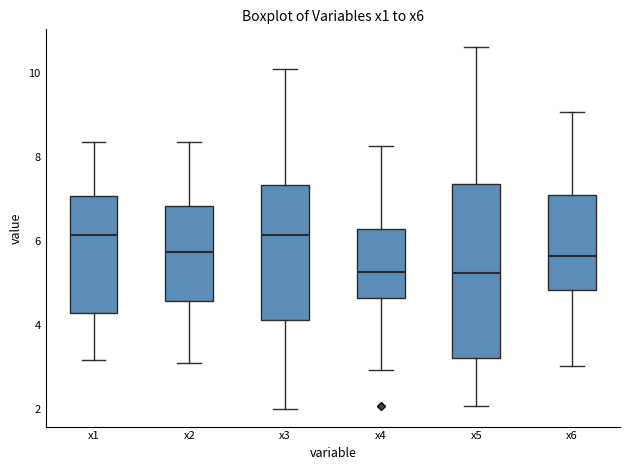

Reading left to right, transcribe this box plot: for each box, give where its median line is, the range the box spans, and where its two whiskers end, as read against the y-axis. The values are not printed on the chart, so give them approximately, as read against the axis.

x1: median 6.2, box 4.2 to 7.0, whiskers 3.2 to 8.4
x2: median 5.8, box 4.6 to 6.8, whiskers 3.0 to 8.4
x3: median 6.2, box 4.2 to 7.4, whiskers 2.0 to 10.0
x4: median 5.2, box 4.6 to 6.2, whiskers 3.0 to 8.2
x5: median 5.2, box 3.2 to 7.4, whiskers 2.0 to 10.6
x6: median 5.6, box 4.8 to 7.2, whiskers 3.0 to 9.0